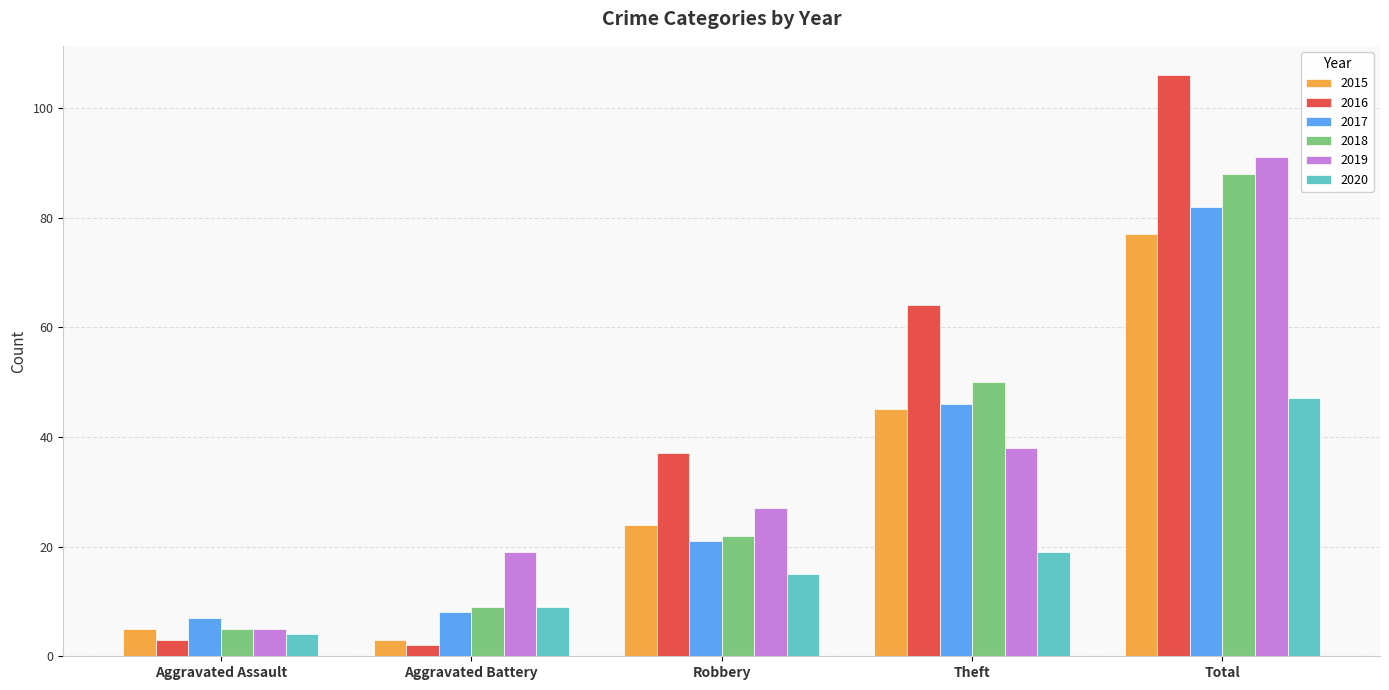

How many categories are shown in the chart?

5